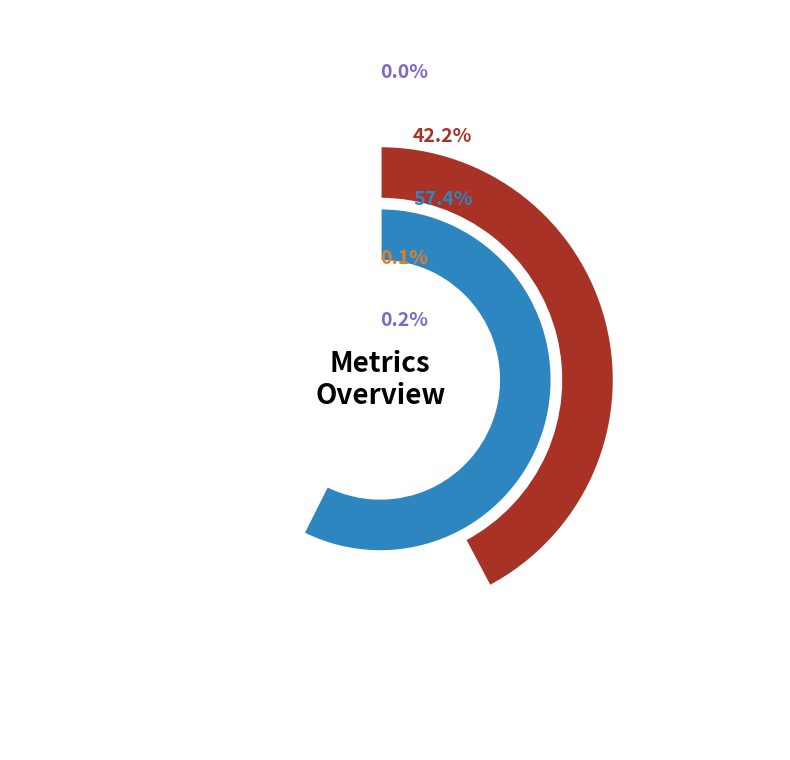

What percentage is NOT represented by Inference Time?

99.8%